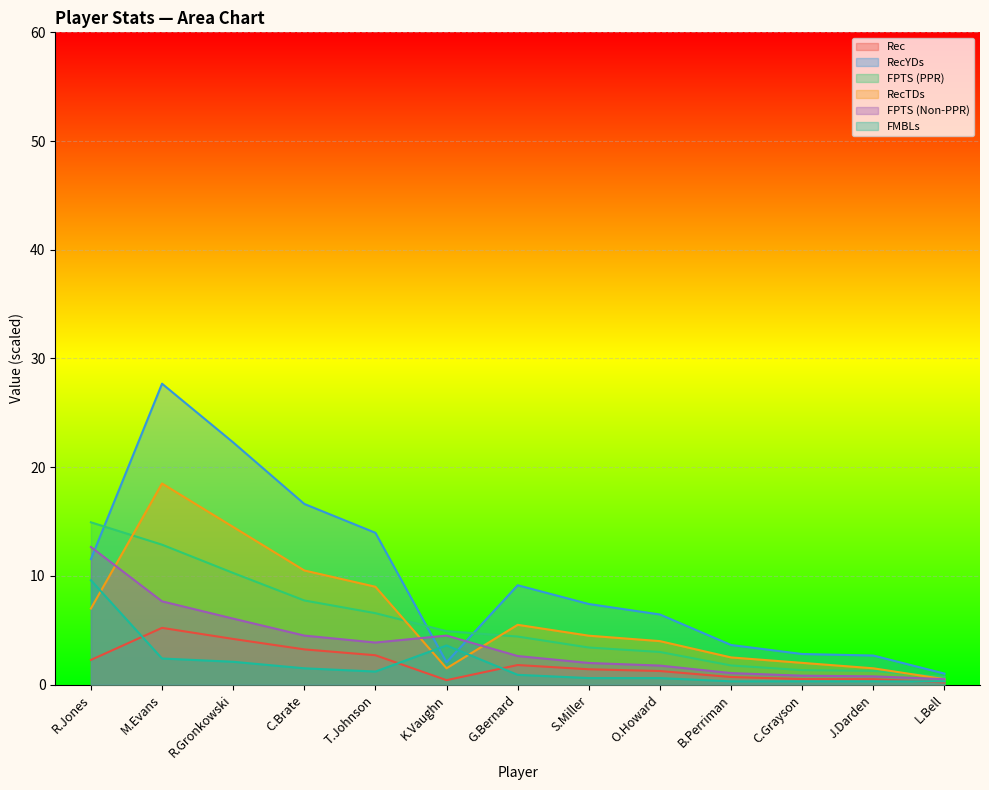

Which series has the largest total across all categories?

RecYDs